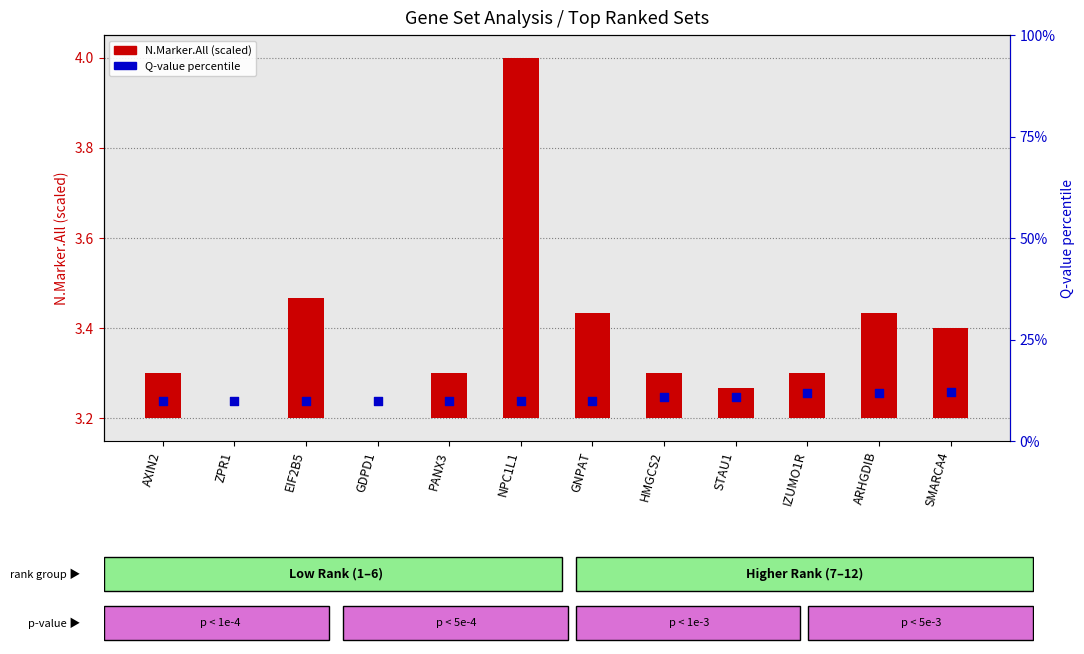

At how many categories does at least one series exceed 2?

12